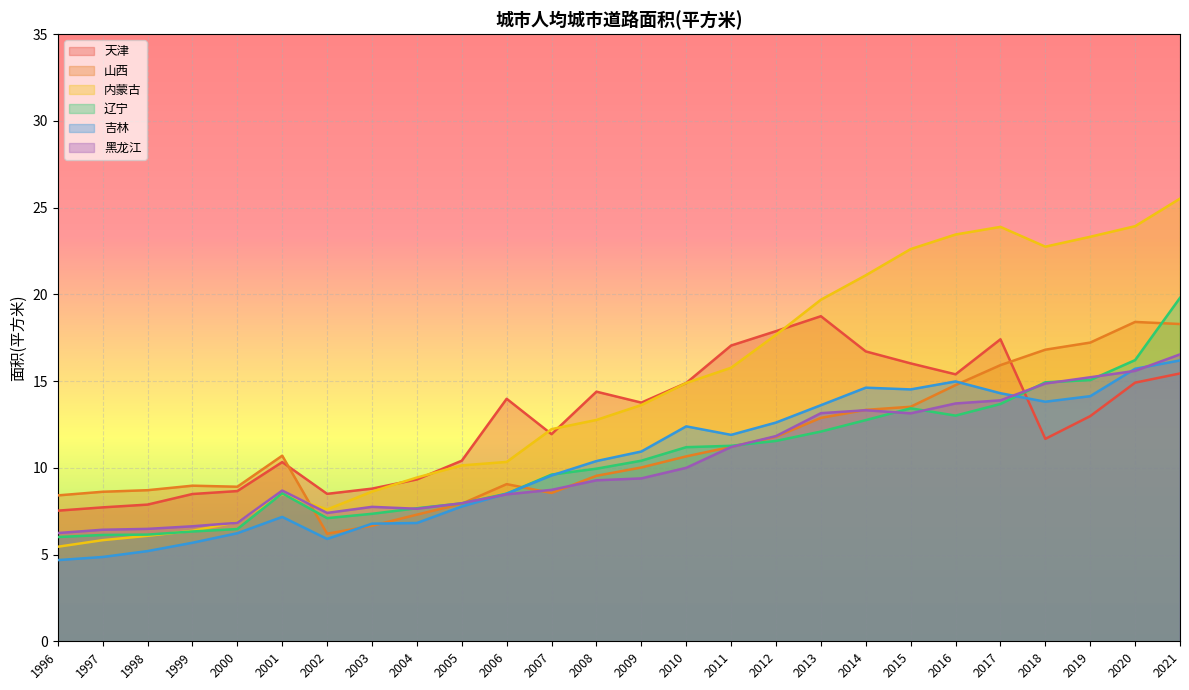

Where is the first local maximum for 内蒙古?

2001